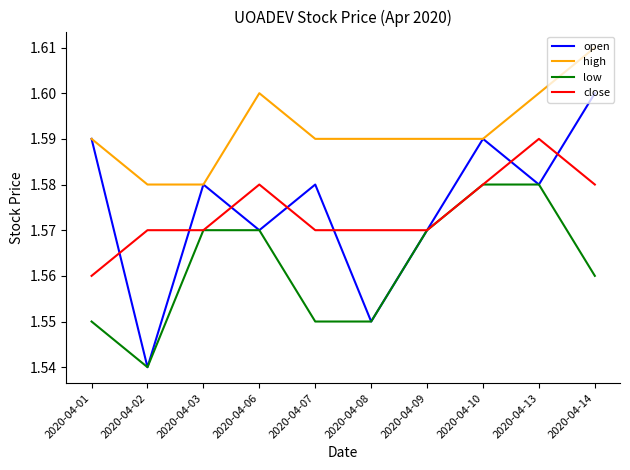

True or false: high and close intersect in this chart.

False